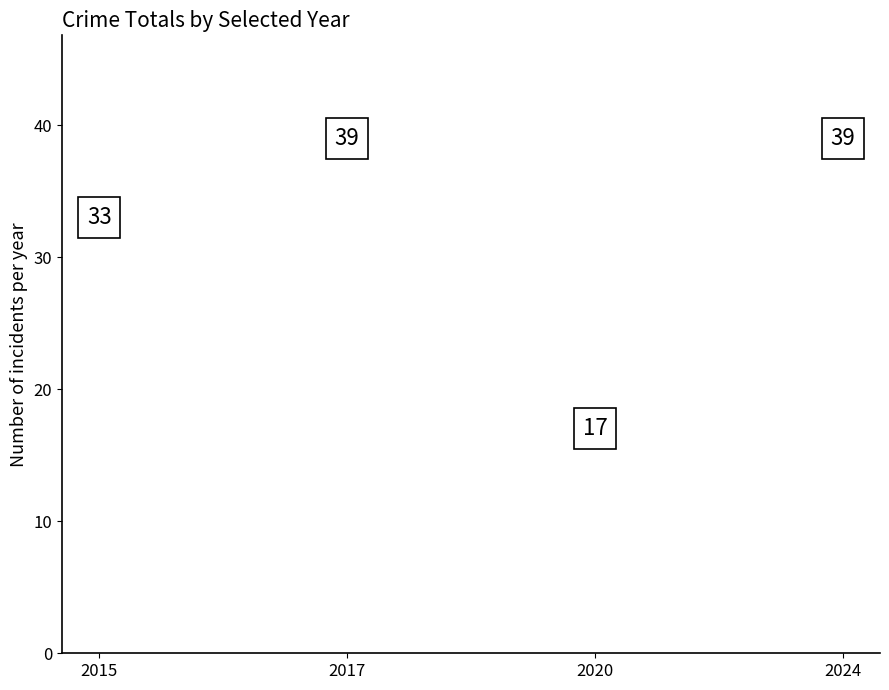

Approximately how many times larger is the value at 2015 compared to 2020?

1.9